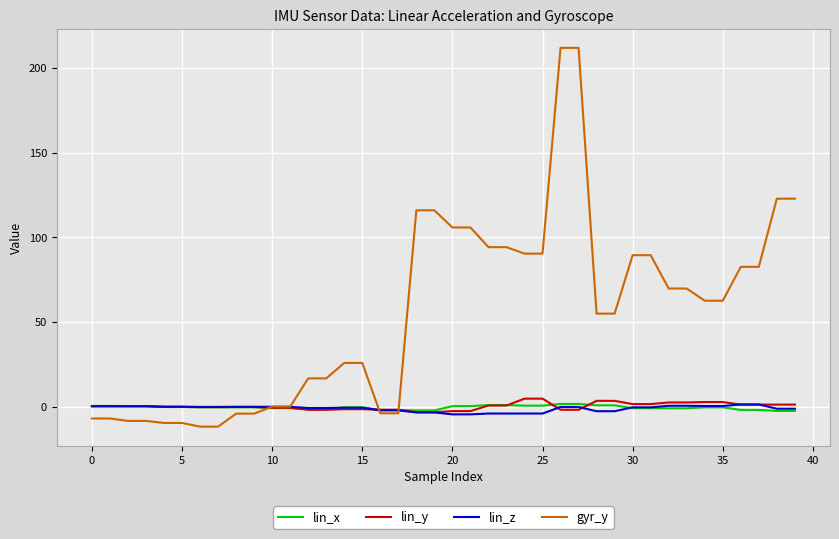

What is the highest value of the gyr_y series?

211.9